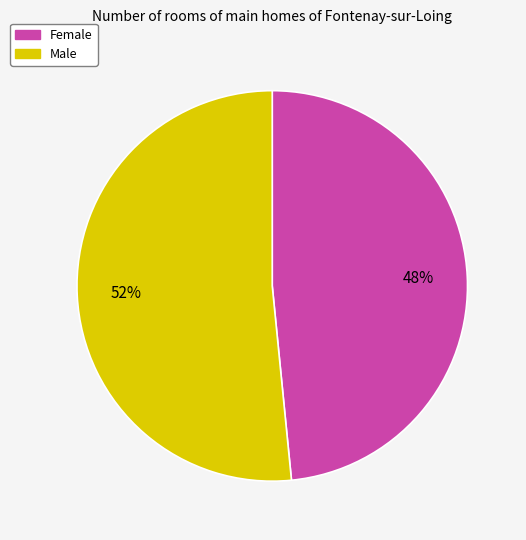

Which has a higher value, Male or Female?

Male